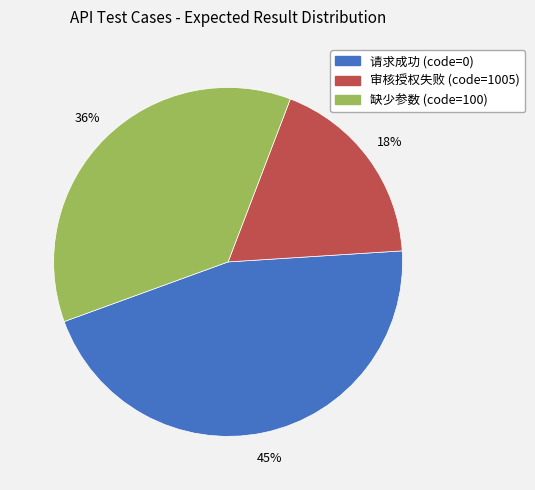

Rank the categories by value from highest to lowest.

请求成功 (code=0), 缺少参数 (code=100), 审核授权失败 (code=1005)